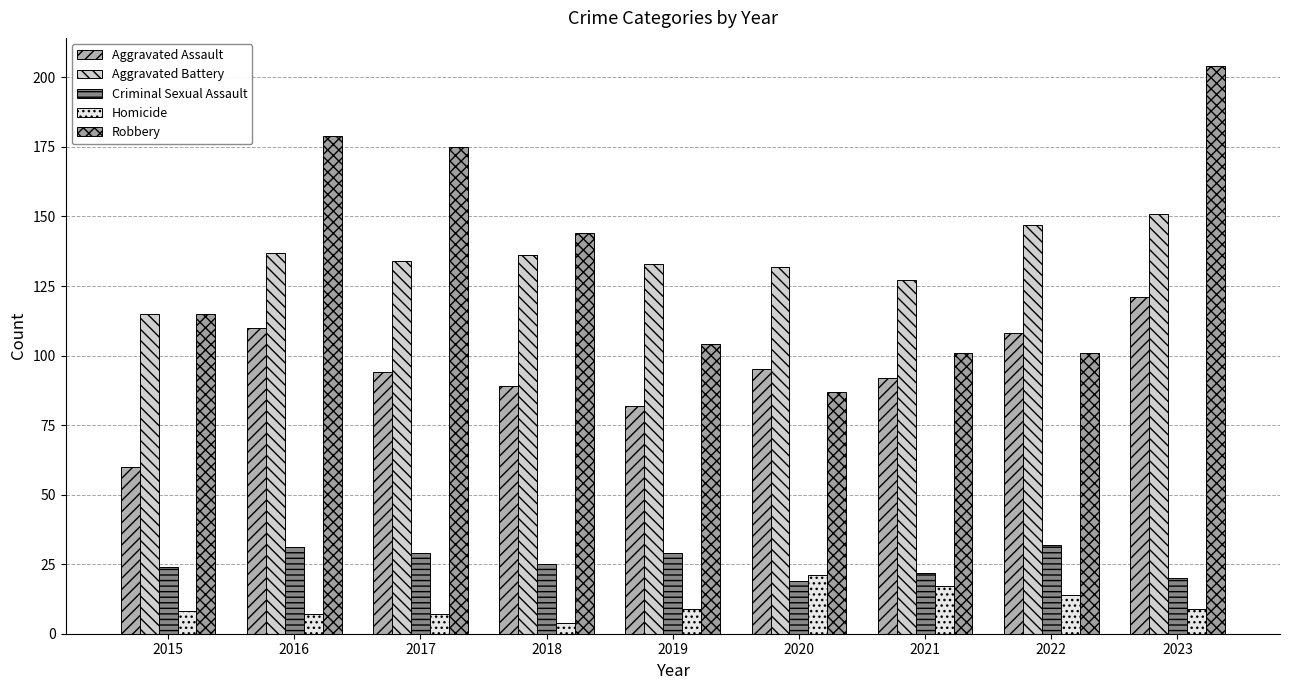

Are the bars grouped side by side (vs. stacked)?

Yes